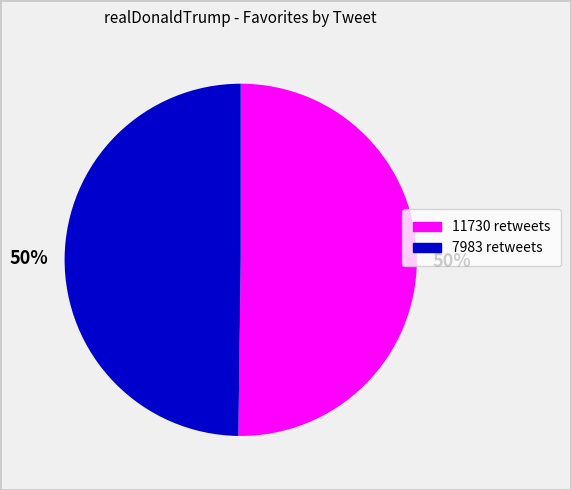

Approximately how many times larger is the value at 11730 retweets compared to 7983 retweets?

1.0